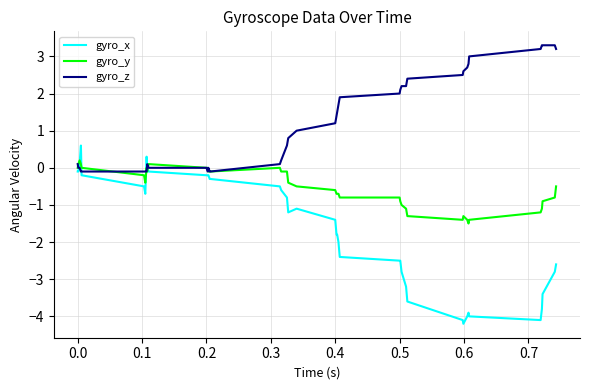

What is the difference between the maximum and minimum values in the gyro_x series?

4.8